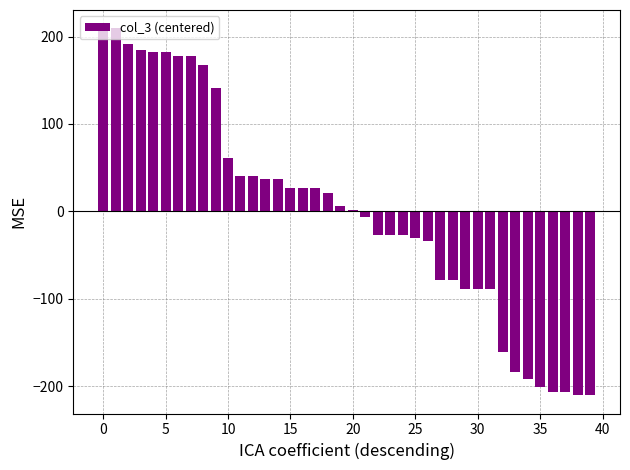

What is the greatest value displayed?

209.5